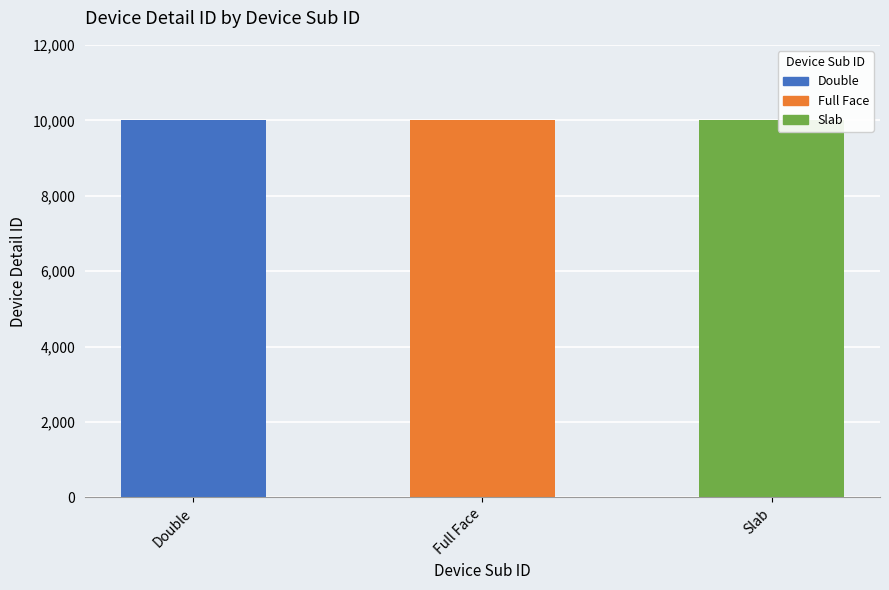

What is the maximum value shown in the chart?

10003